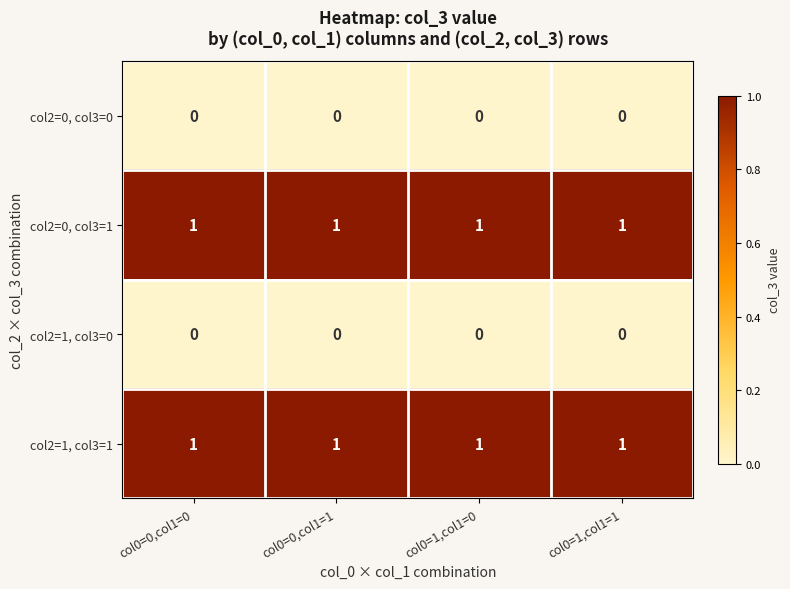

What is the sum of all col2=0, col3=1 values?

4